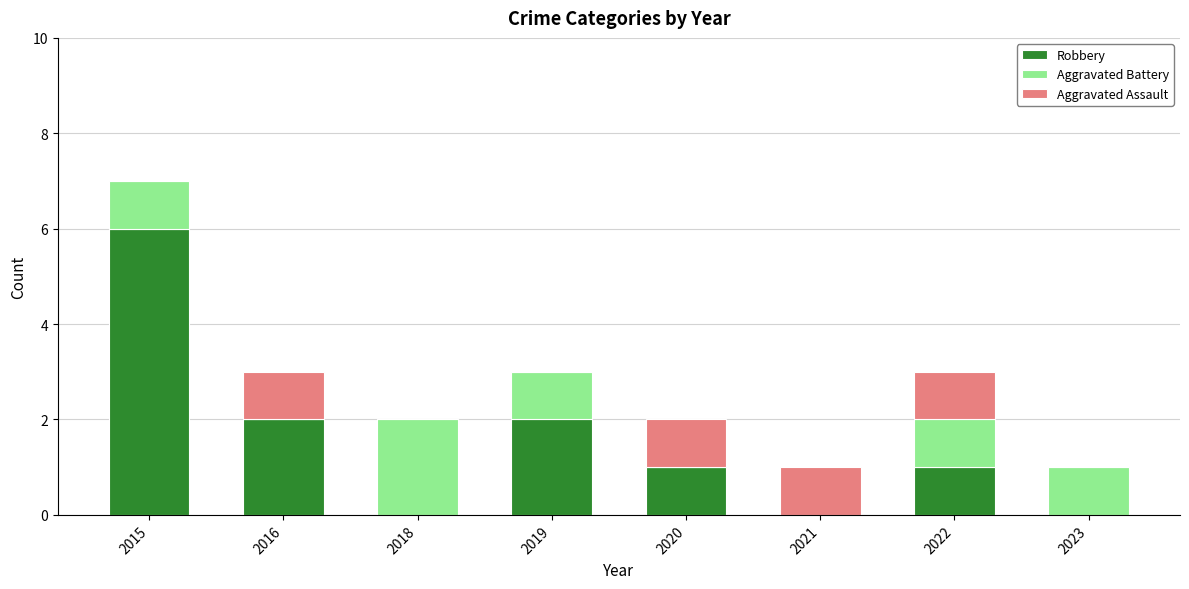

Are the bars horizontal?

No